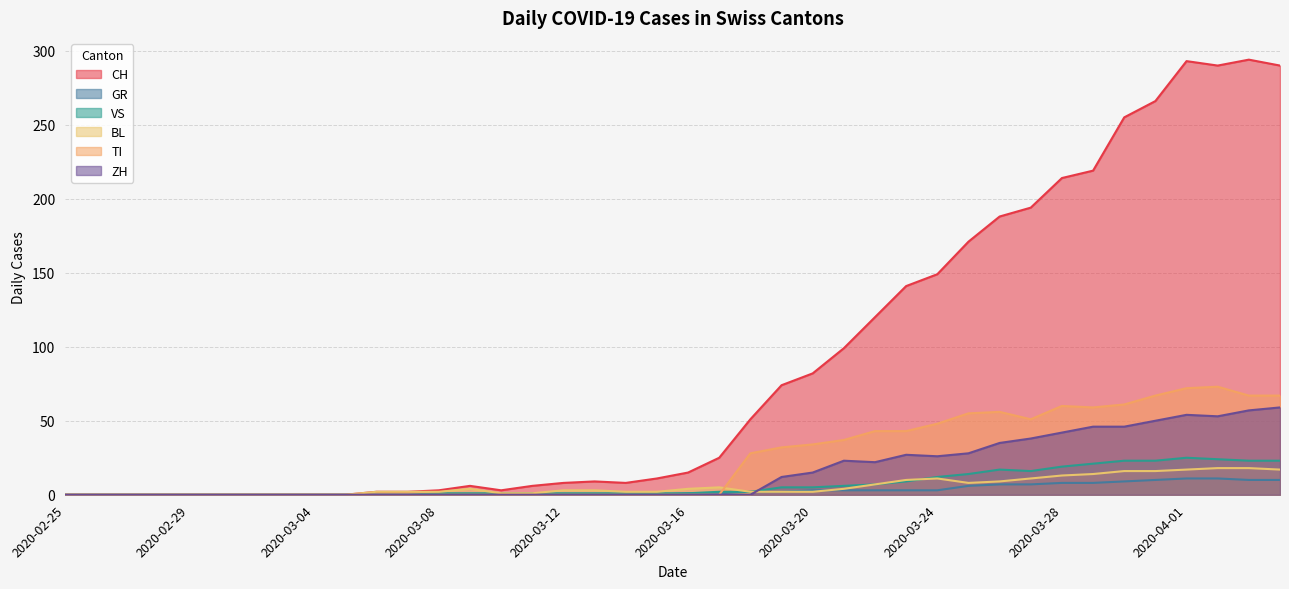

Reading left to right, transcribe all the data shown in this chart.

CH: 2020-02-25=0	2020-02-26=0	2020-02-27=0	2020-02-28=0	2020-02-29=0	2020-03-01=0	2020-03-02=0	2020-03-03=0	2020-03-04=0	2020-03-05=0	2020-03-06=2	2020-03-07=2	2020-03-08=3	2020-03-09=6	2020-03-10=3	2020-03-11=6	2020-03-12=8	2020-03-13=9	2020-03-14=8	2020-03-15=11	2020-03-16=15	2020-03-17=25	2020-03-18=51	2020-03-19=74	2020-03-20=82	2020-03-21=99	2020-03-22=120	2020-03-23=141	2020-03-24=149	2020-03-25=171	2020-03-26=188	2020-03-27=194	2020-03-28=214	2020-03-29=219	2020-03-30=255	2020-03-31=266	2020-04-01=293	2020-04-02=290	2020-04-03=294	2020-04-04=290
GR: 2020-02-25=0	2020-02-26=0	2020-02-27=0	2020-02-28=0	2020-02-29=0	2020-03-01=0	2020-03-02=0	2020-03-03=0	2020-03-04=0	2020-03-05=0	2020-03-06=0	2020-03-07=0	2020-03-08=0	2020-03-09=0	2020-03-10=0	2020-03-11=0	2020-03-12=0	2020-03-13=0	2020-03-14=0	2020-03-15=0	2020-03-16=1	2020-03-17=1	2020-03-18=2	2020-03-19=2	2020-03-20=3	2020-03-21=3	2020-03-22=3	2020-03-23=3	2020-03-24=3	2020-03-25=6	2020-03-26=7	2020-03-27=7	2020-03-28=8	2020-03-29=8	2020-03-30=9	2020-03-31=10	2020-04-01=11	2020-04-02=11	2020-04-03=10	2020-04-04=10
VS: 2020-02-25=0	2020-02-26=0	2020-02-27=0	2020-02-28=0	2020-02-29=0	2020-03-01=0	2020-03-02=0	2020-03-03=0	2020-03-04=0	2020-03-05=0	2020-03-06=0	2020-03-07=0	2020-03-08=1	2020-03-09=1	2020-03-10=1	2020-03-11=1	2020-03-12=1	2020-03-13=1	2020-03-14=1	2020-03-15=1	2020-03-16=1	2020-03-17=2	2020-03-18=2	2020-03-19=5	2020-03-20=5	2020-03-21=6	2020-03-22=7	2020-03-23=9	2020-03-24=12	2020-03-25=14	2020-03-26=17	2020-03-27=16	2020-03-28=19	2020-03-29=21	2020-03-30=23	2020-03-31=23	2020-04-01=25	2020-04-02=24	2020-04-03=23	2020-04-04=23
BL: 2020-02-25=0	2020-02-26=0	2020-02-27=0	2020-02-28=0	2020-02-29=0	2020-03-01=0	2020-03-02=0	2020-03-03=0	2020-03-04=0	2020-03-05=0	2020-03-06=2	2020-03-07=2	2020-03-08=2	2020-03-09=4	2020-03-10=1	2020-03-11=1	2020-03-12=3	2020-03-13=3	2020-03-14=2	2020-03-15=2	2020-03-16=4	2020-03-17=5	2020-03-18=2	2020-03-19=2	2020-03-20=2	2020-03-21=4	2020-03-22=7	2020-03-23=10	2020-03-24=11	2020-03-25=8	2020-03-26=9	2020-03-27=11	2020-03-28=13	2020-03-29=14	2020-03-30=16	2020-03-31=16	2020-04-01=17	2020-04-02=18	2020-04-03=18	2020-04-04=17
TI: 2020-02-25=0	2020-02-26=0	2020-02-27=0	2020-02-28=0	2020-02-29=0	2020-03-01=0	2020-03-02=0	2020-03-03=0	2020-03-04=0	2020-03-05=0	2020-03-06=0	2020-03-07=0	2020-03-08=0	2020-03-09=0	2020-03-10=0	2020-03-11=0	2020-03-12=0	2020-03-13=0	2020-03-14=0	2020-03-15=0	2020-03-16=0	2020-03-17=0	2020-03-18=28	2020-03-19=32	2020-03-20=34	2020-03-21=37	2020-03-22=43	2020-03-23=43	2020-03-24=48	2020-03-25=55	2020-03-26=56	2020-03-27=51	2020-03-28=60	2020-03-29=59	2020-03-30=61	2020-03-31=67	2020-04-01=72	2020-04-02=73	2020-04-03=67	2020-04-04=67
ZH: 2020-02-25=0	2020-02-26=0	2020-02-27=0	2020-02-28=0	2020-02-29=0	2020-03-01=0	2020-03-02=0	2020-03-03=0	2020-03-04=0	2020-03-05=0	2020-03-06=0	2020-03-07=0	2020-03-08=0	2020-03-09=0	2020-03-10=0	2020-03-11=0	2020-03-12=0	2020-03-13=0	2020-03-14=0	2020-03-15=0	2020-03-16=0	2020-03-17=0	2020-03-18=0	2020-03-19=12	2020-03-20=15	2020-03-21=23	2020-03-22=22	2020-03-23=27	2020-03-24=26	2020-03-25=28	2020-03-26=35	2020-03-27=38	2020-03-28=42	2020-03-29=46	2020-03-30=46	2020-03-31=50	2020-04-01=54	2020-04-02=53	2020-04-03=57	2020-04-04=59